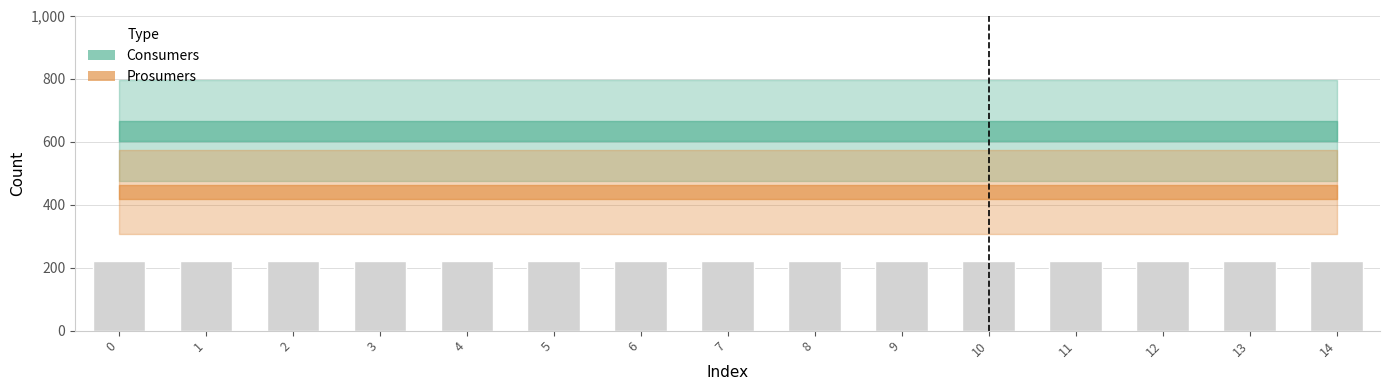

What is the total value across all series at 13?

1075